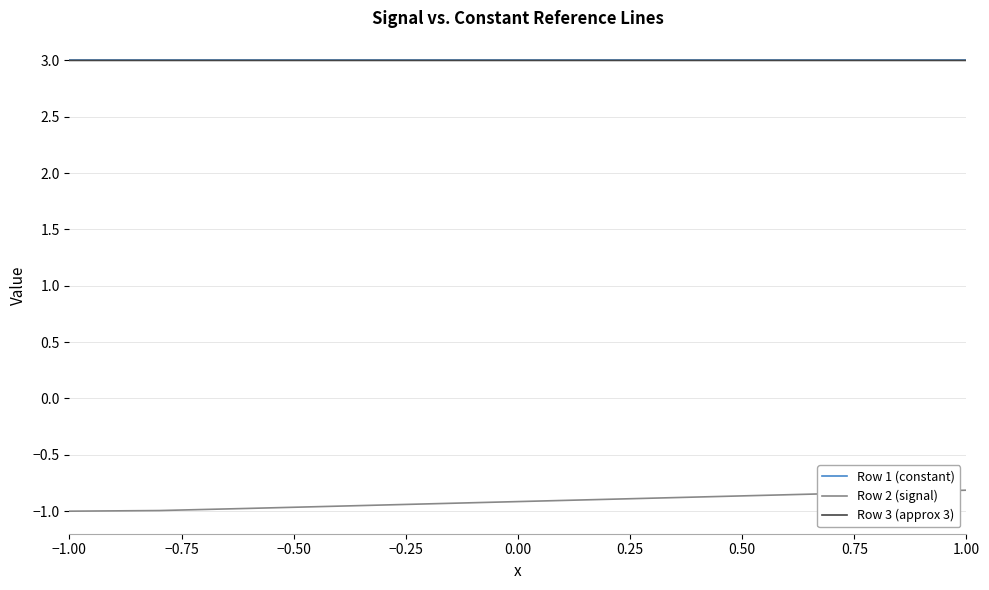

What is the minimum value for Row 1 (constant)?

3.0